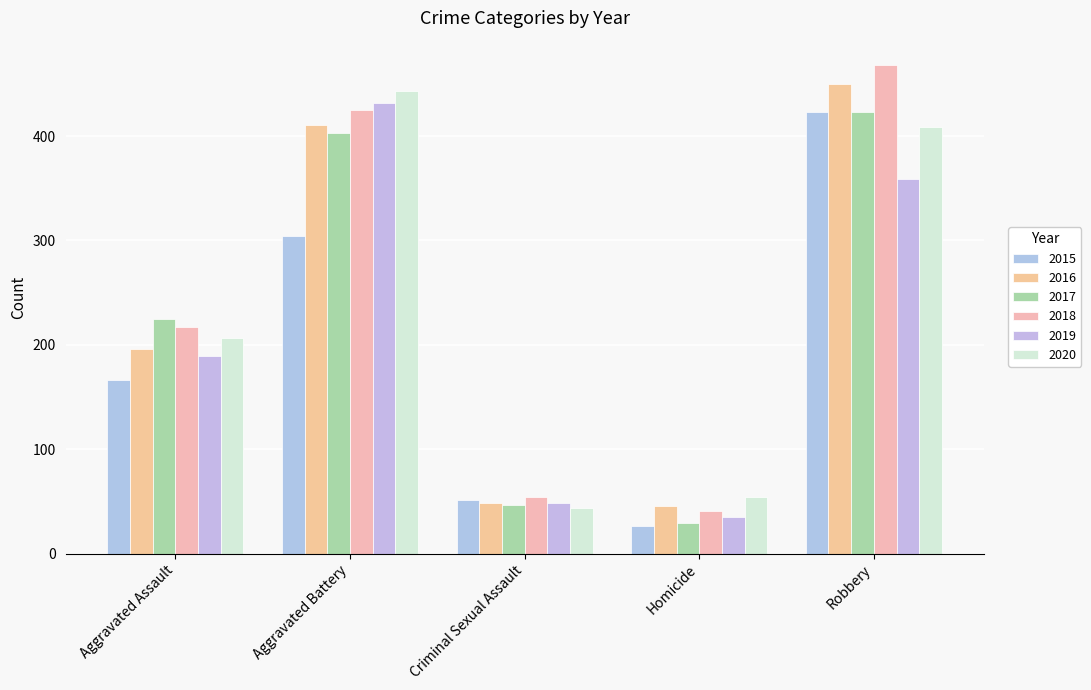

What is the label of the 3rd bar from the left?

Criminal Sexual Assault